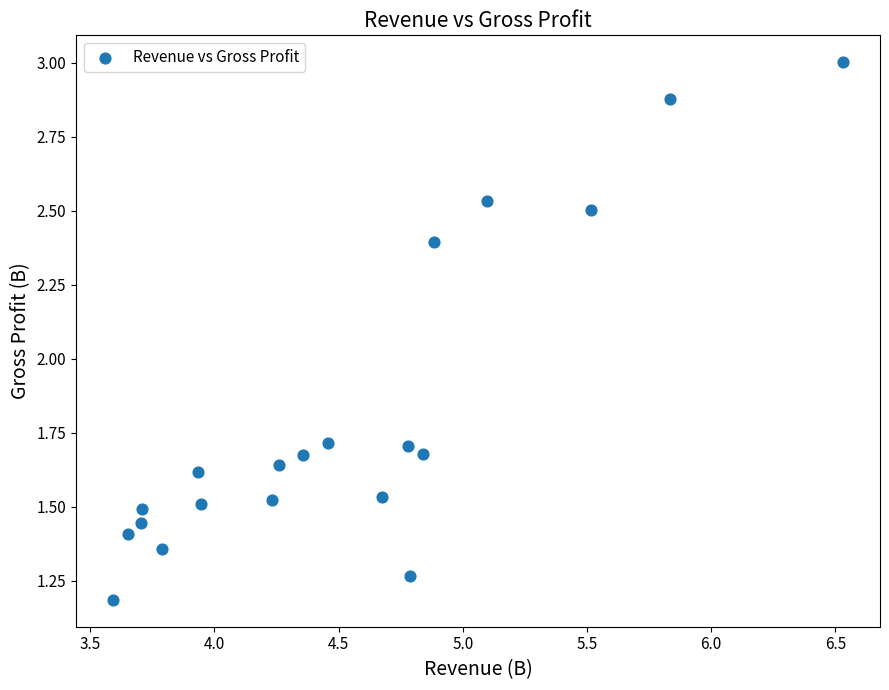

What is the range of Y values (max minus min)?

1.8